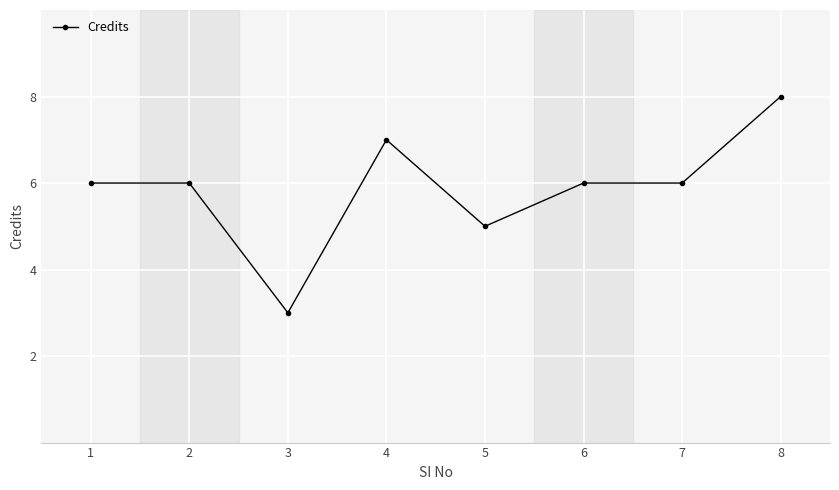

What is the value of the 5th point from the left?

5